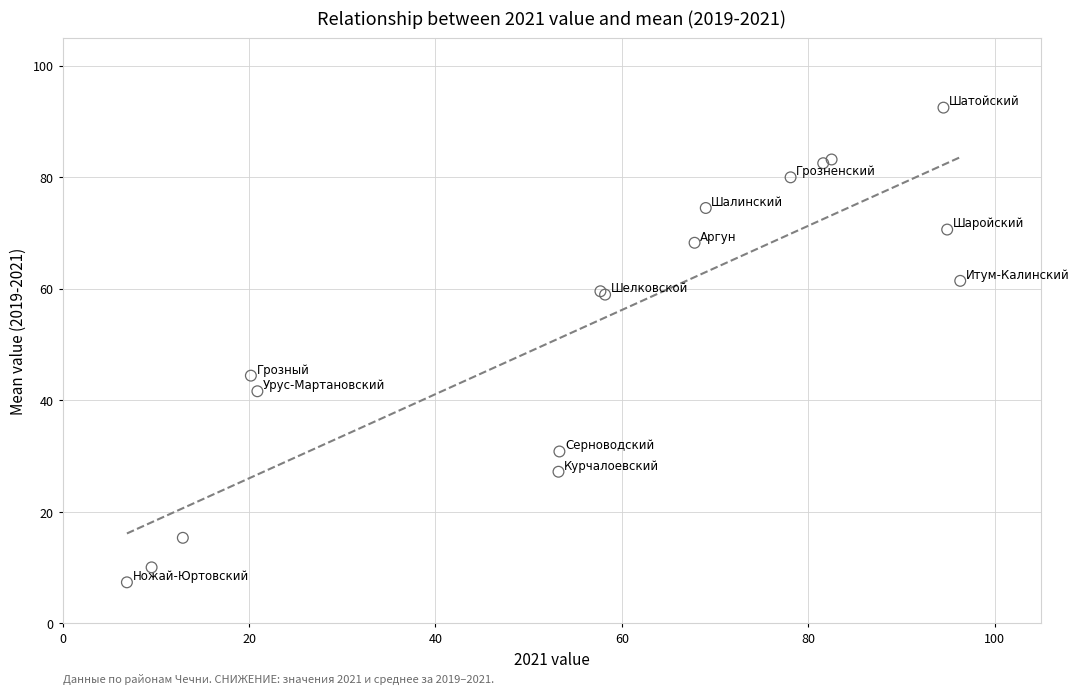

What Y value in the scatter plot is closest to 49?

44.4